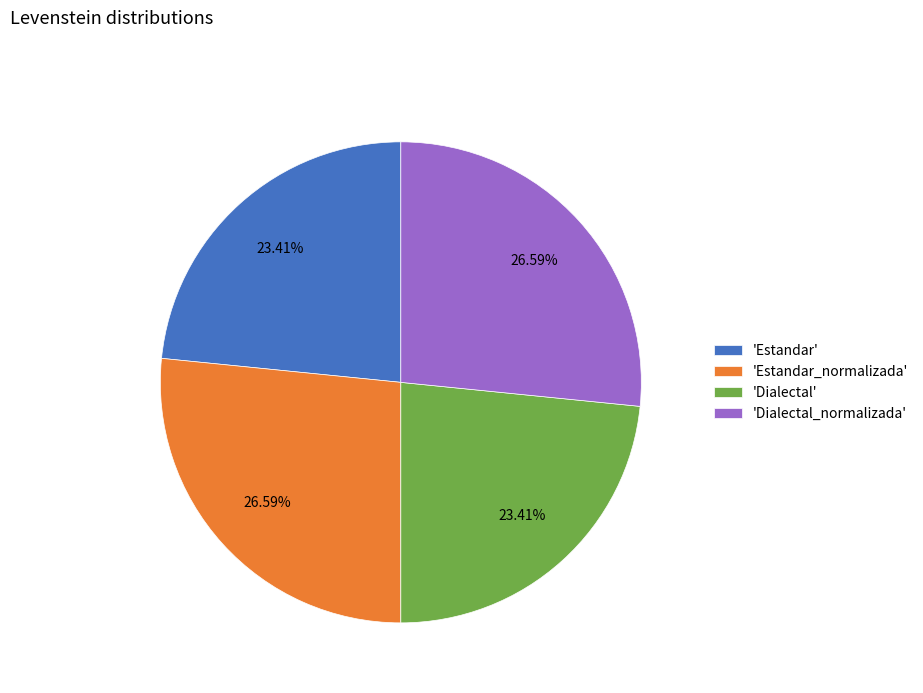

Is 'Dialectal' the majority of the pie?

No